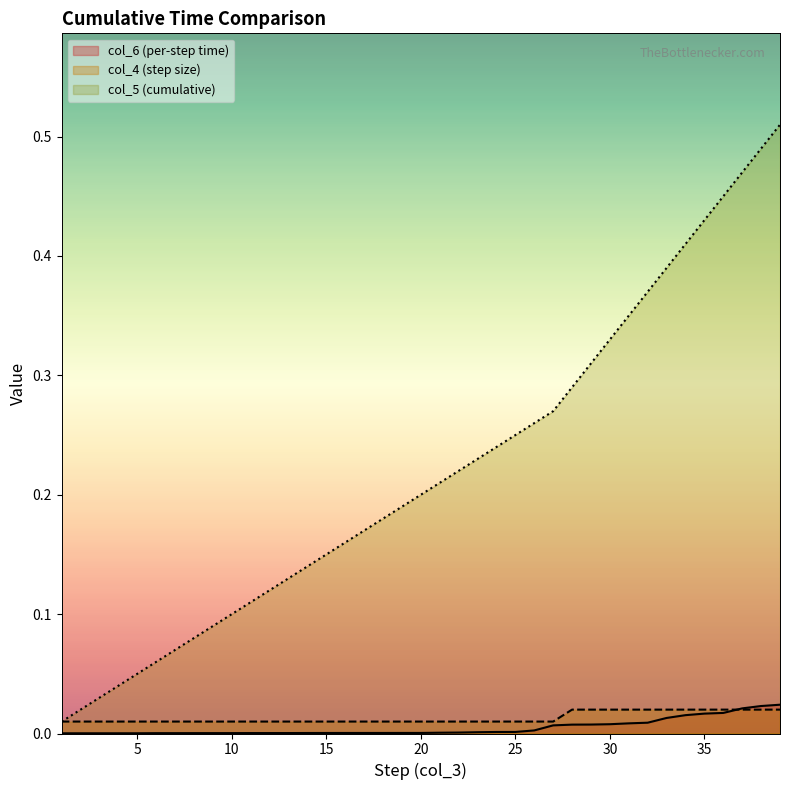

Reading left to right, list all the values displayed in this chart.

col_6: 1=0.0	2=0.0	3=0.0	4=0.0	5=0.0	6=0.0	7=0.0	8=0.0	9=0.0	10=0.0	11=0.0	12=0.0	13=0.0	14=0.0	15=0.0	16=0.0	17=0.0	18=0.0	19=0.0	20=0.0	21=0.0	22=0.0	23=0.0	24=0.0	25=0.0	26=0.0	27=0.0	28=0.0	29=0.0	30=0.0	31=0.0	32=0.0	33=0.0	34=0.0	35=0.0	36=0.0	37=0.0	38=0.0	39=0.0
col_4: 1=0.0	2=0.0	3=0.0	4=0.0	5=0.0	6=0.0	7=0.0	8=0.0	9=0.0	10=0.0	11=0.0	12=0.0	13=0.0	14=0.0	15=0.0	16=0.0	17=0.0	18=0.0	19=0.0	20=0.0	21=0.0	22=0.0	23=0.0	24=0.0	25=0.0	26=0.0	27=0.0	28=0.0	29=0.0	30=0.0	31=0.0	32=0.0	33=0.0	34=0.0	35=0.0	36=0.0	37=0.0	38=0.0	39=0.0
col_5: 1=0.0	2=0.0	3=0.0	4=0.0	5=0.1	6=0.1	7=0.1	8=0.1	9=0.1	10=0.1	11=0.1	12=0.1	13=0.1	14=0.1	15=0.1	16=0.2	17=0.2	18=0.2	19=0.2	20=0.2	21=0.2	22=0.2	23=0.2	24=0.2	25=0.2	26=0.3	27=0.3	28=0.3	29=0.3	30=0.3	31=0.3	32=0.4	33=0.4	34=0.4	35=0.4	36=0.5	37=0.5	38=0.5	39=0.5